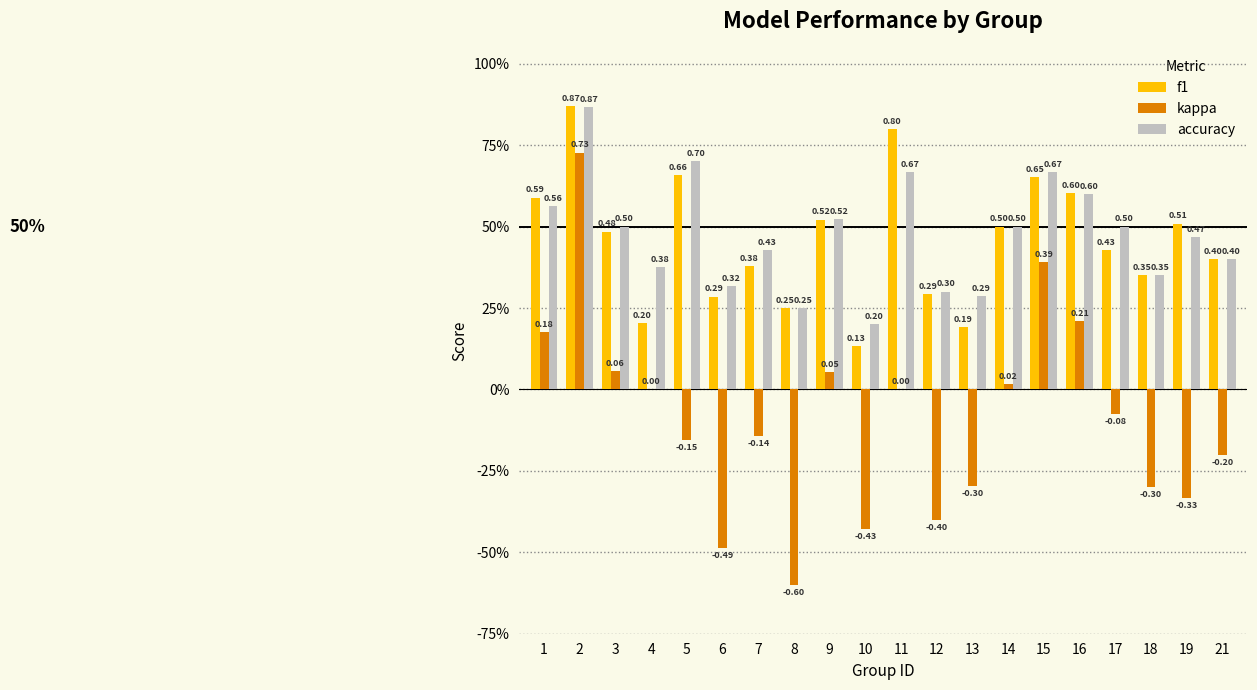

List the labels in order of f1 value, largest first.

2, 11, 5, 15, 16, 1, 9, 19, 14, 3, 17, 21, 7, 18, 12, 6, 8, 4, 13, 10